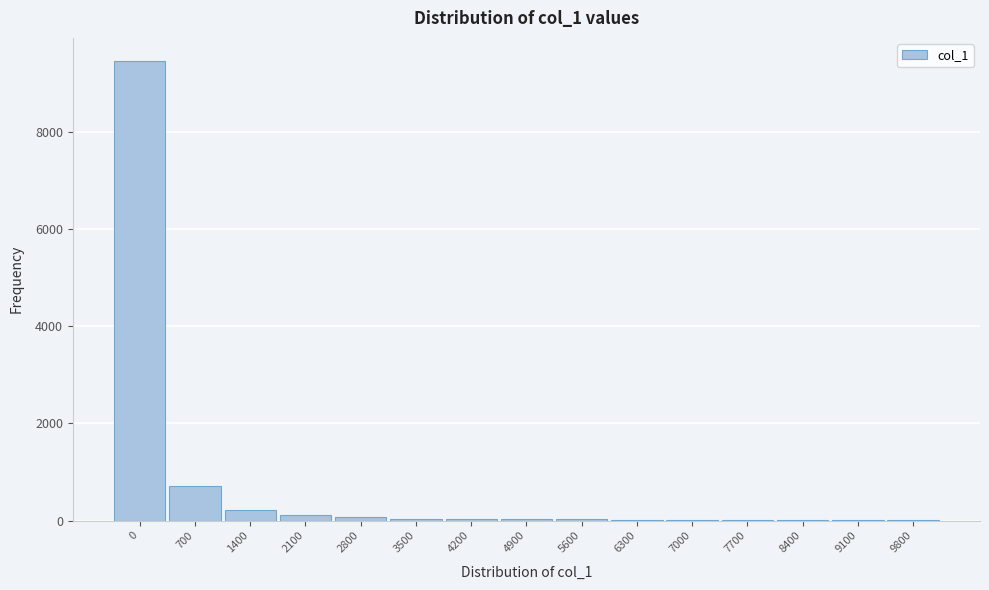

What is the greatest value displayed?

9458